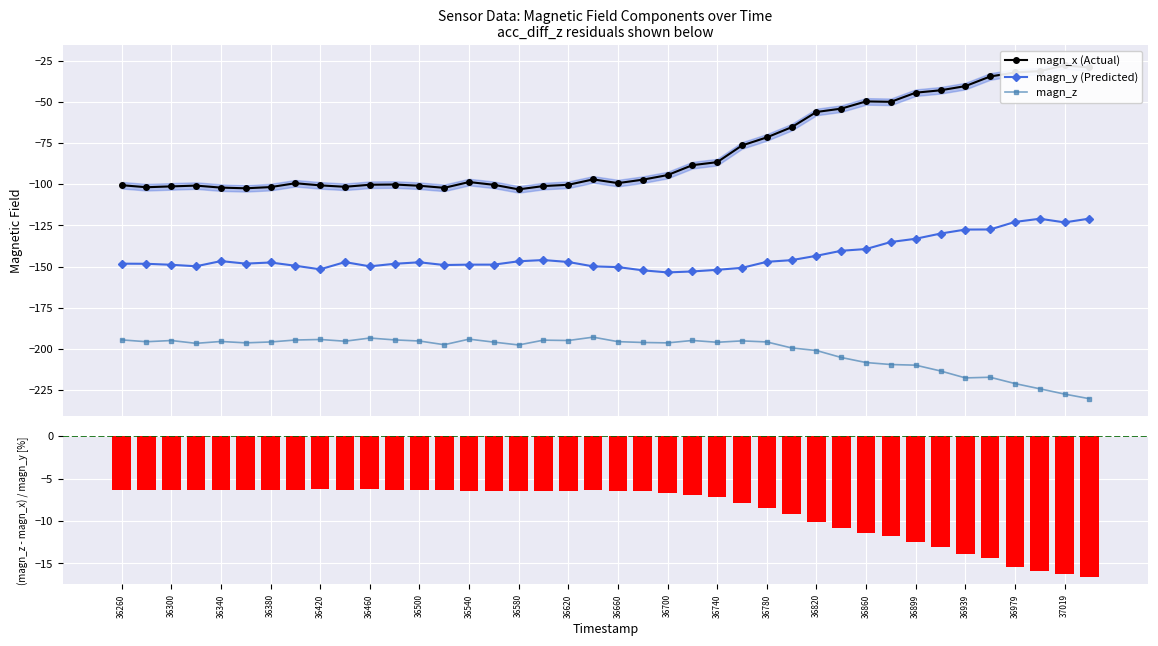

What is the minimum value for magn_y (Predicted)?

-153.6